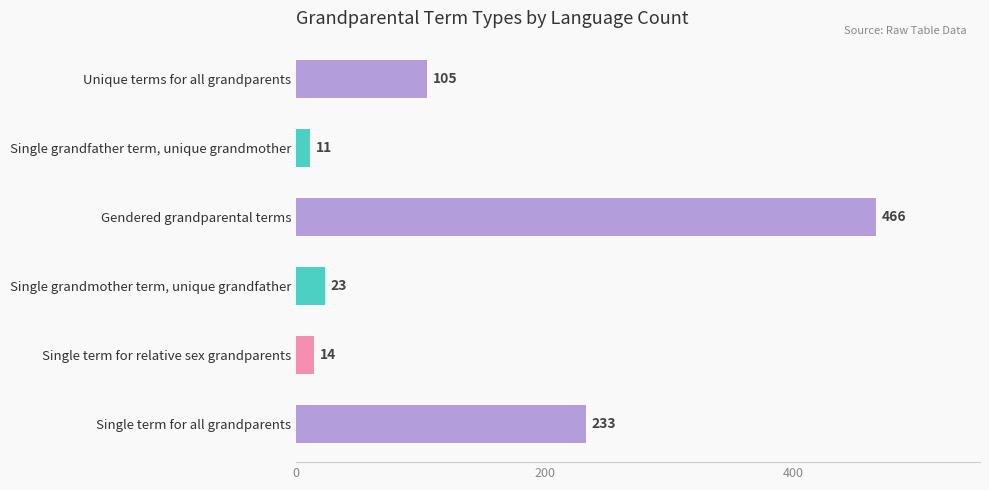

Reading top to bottom, transcribe all the data shown in this chart.

105	11	466	23	14	233